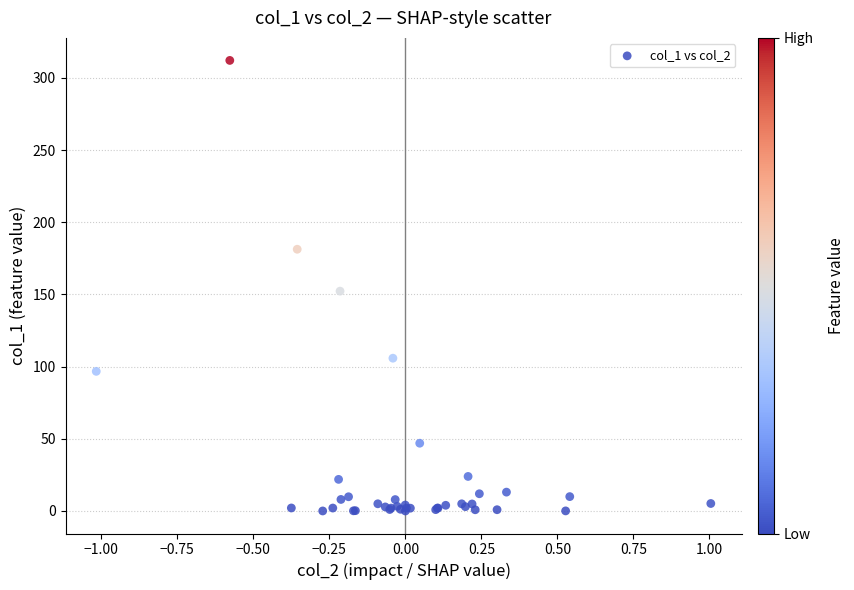

What Y value in the scatter plot is closest to 156?

152.3